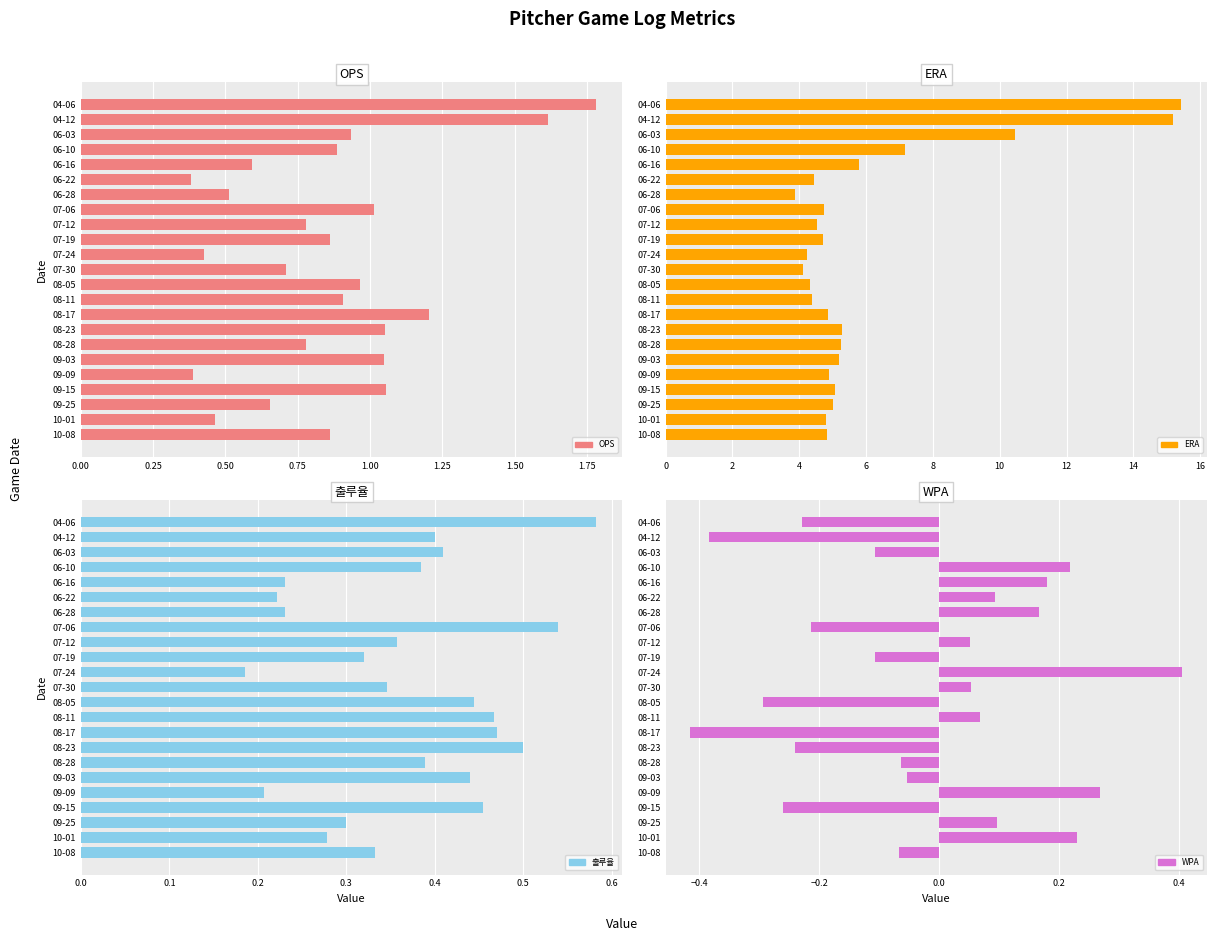

How many groups of bars are there?

23